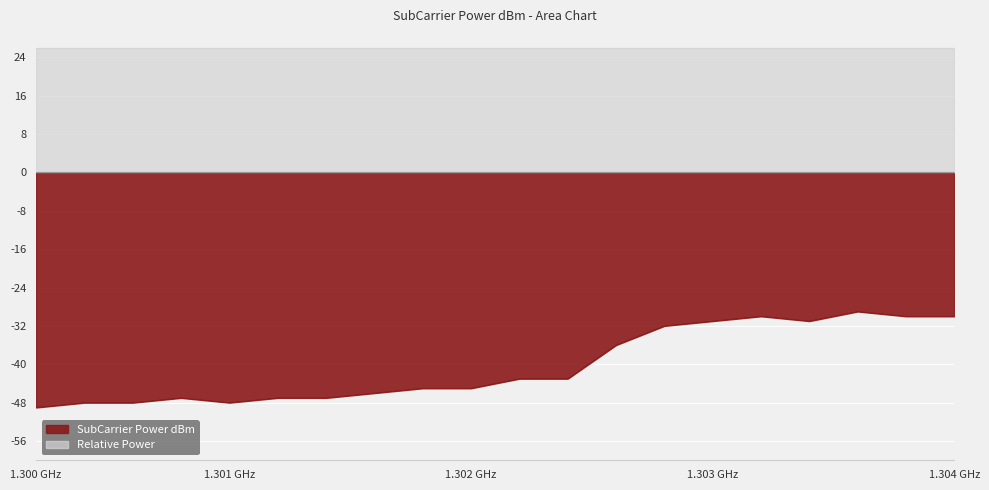

At which label is the value closest to -39?

1302539062.5